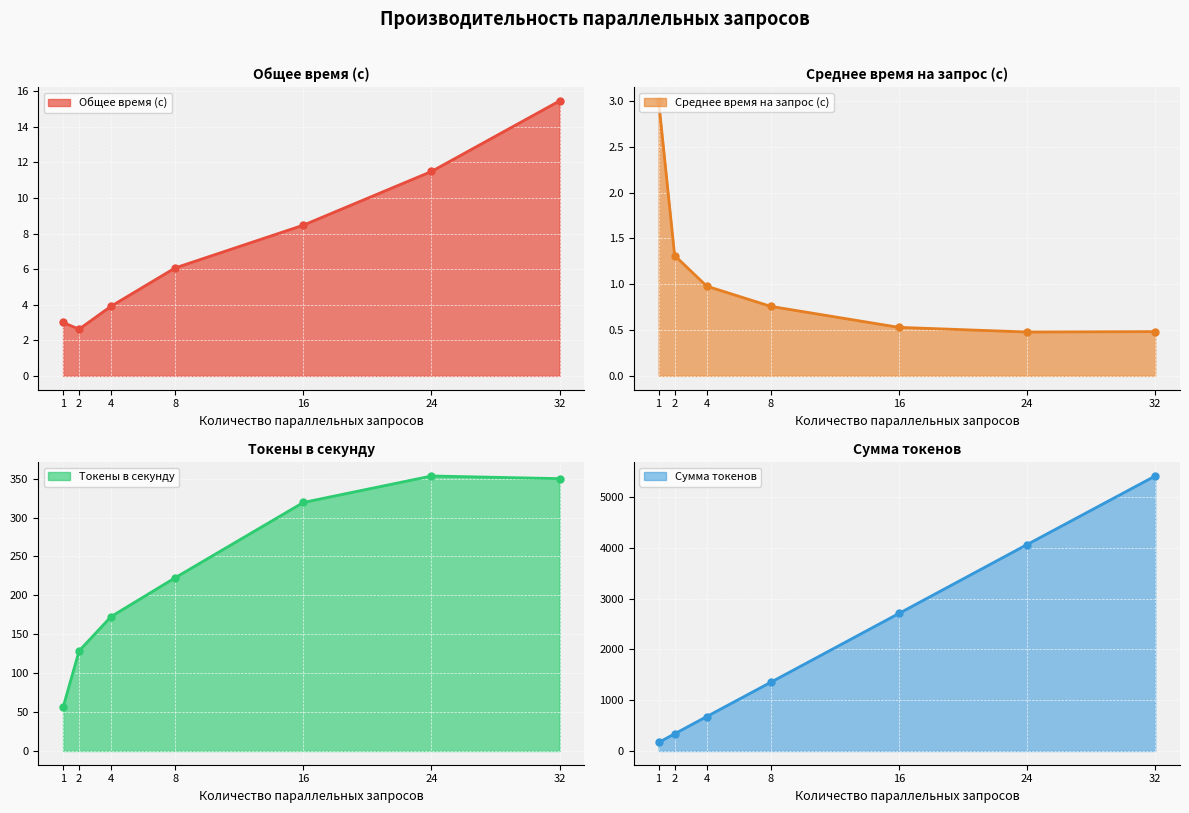

Which series has the largest range (max minus min)?

Сумма токенов